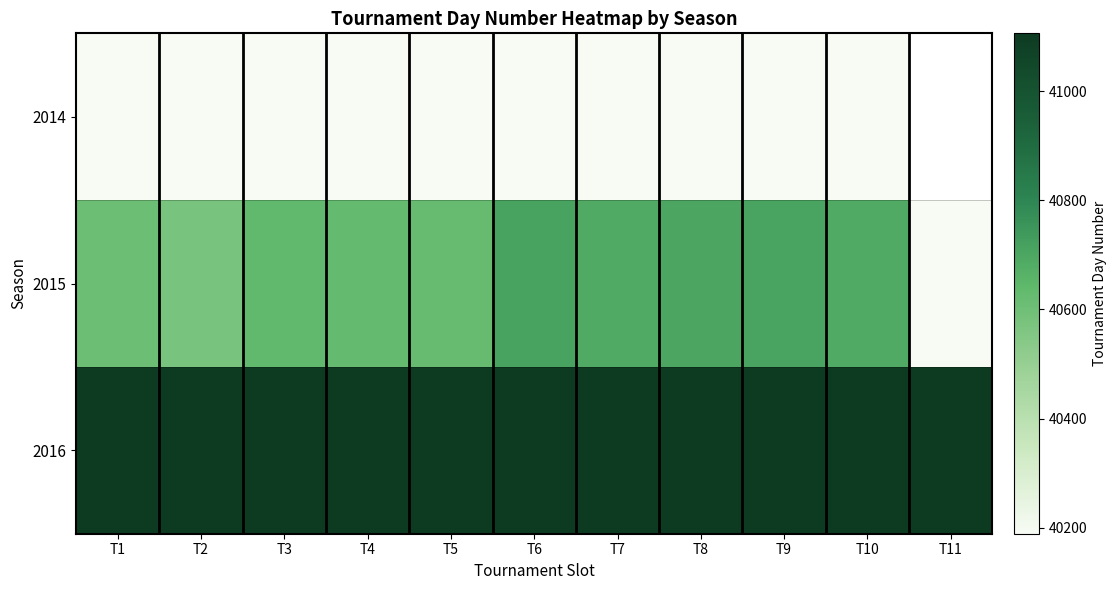

Which series changed the most between T8 and T10?

2015